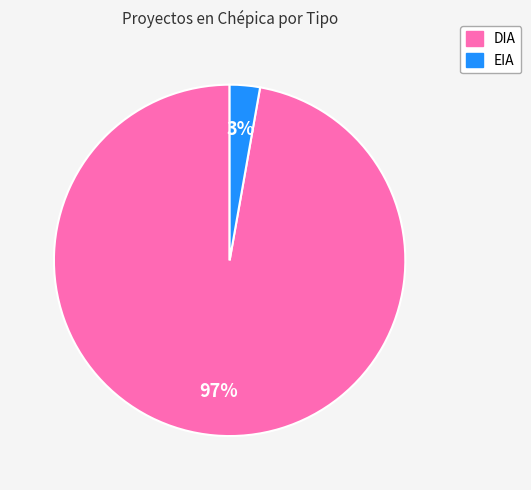

Is DIA the majority of the pie?

Yes